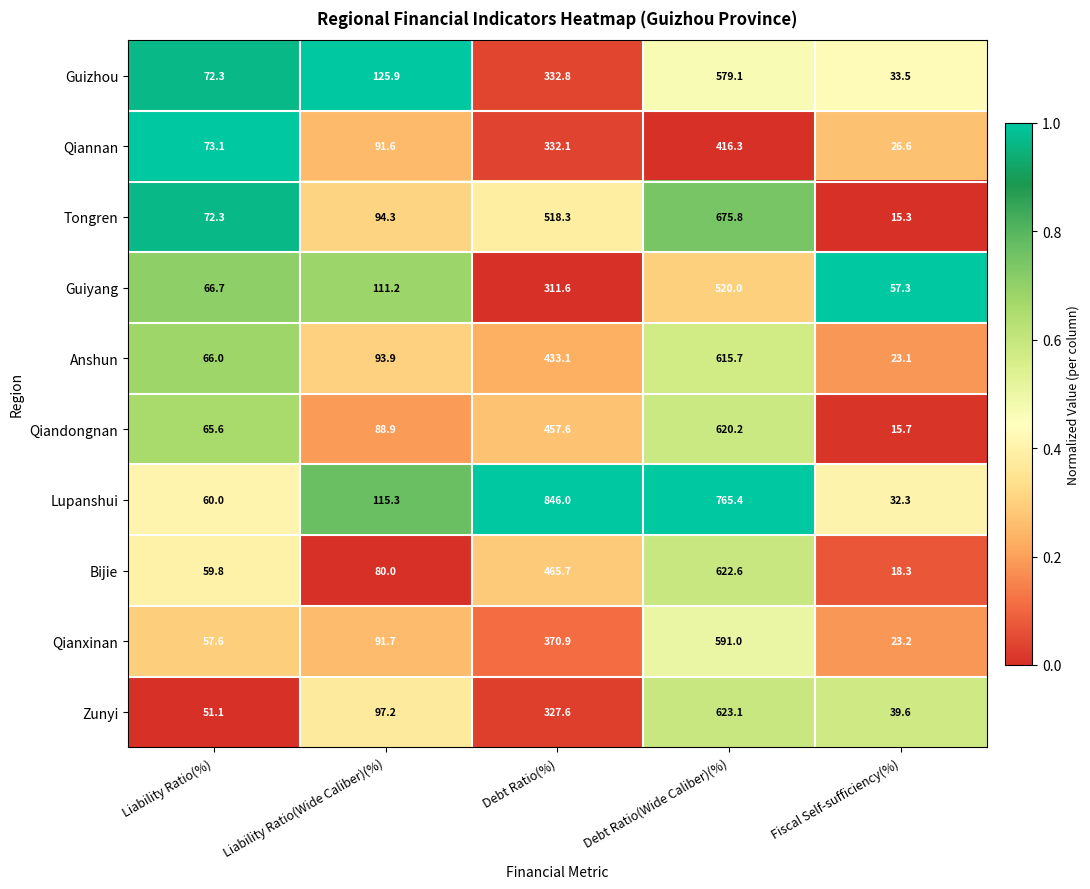

What is the total value across all series at Fiscal Self-sufficiency(%)?

284.9